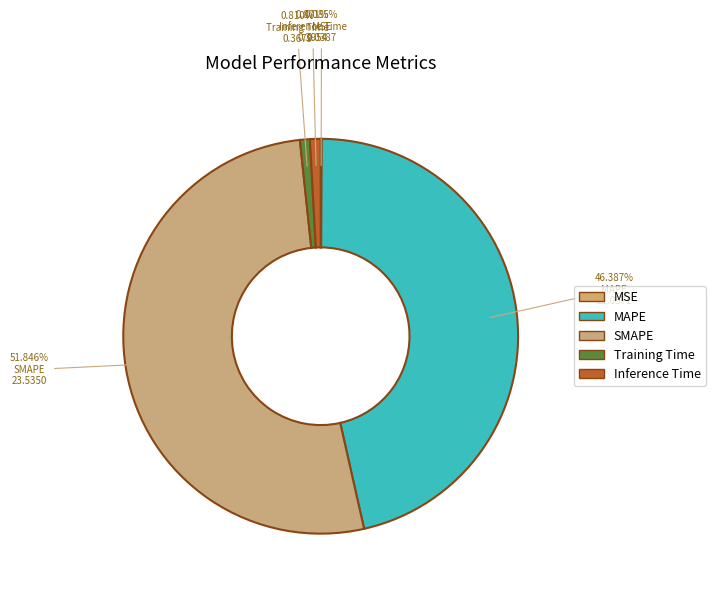

How many segments does this pie chart have?

5